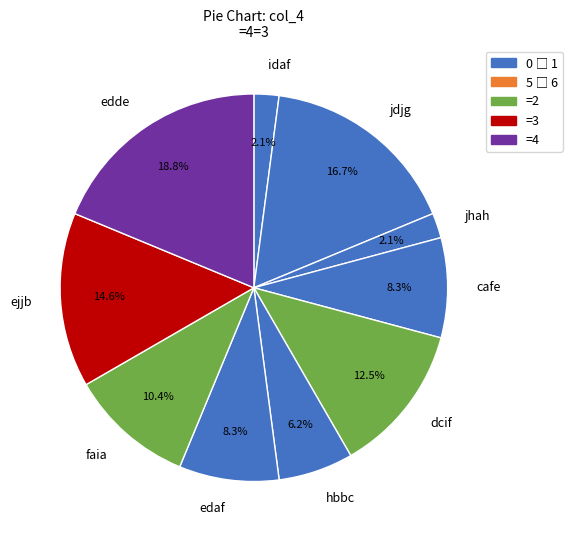

How many slices are in this pie chart?

10